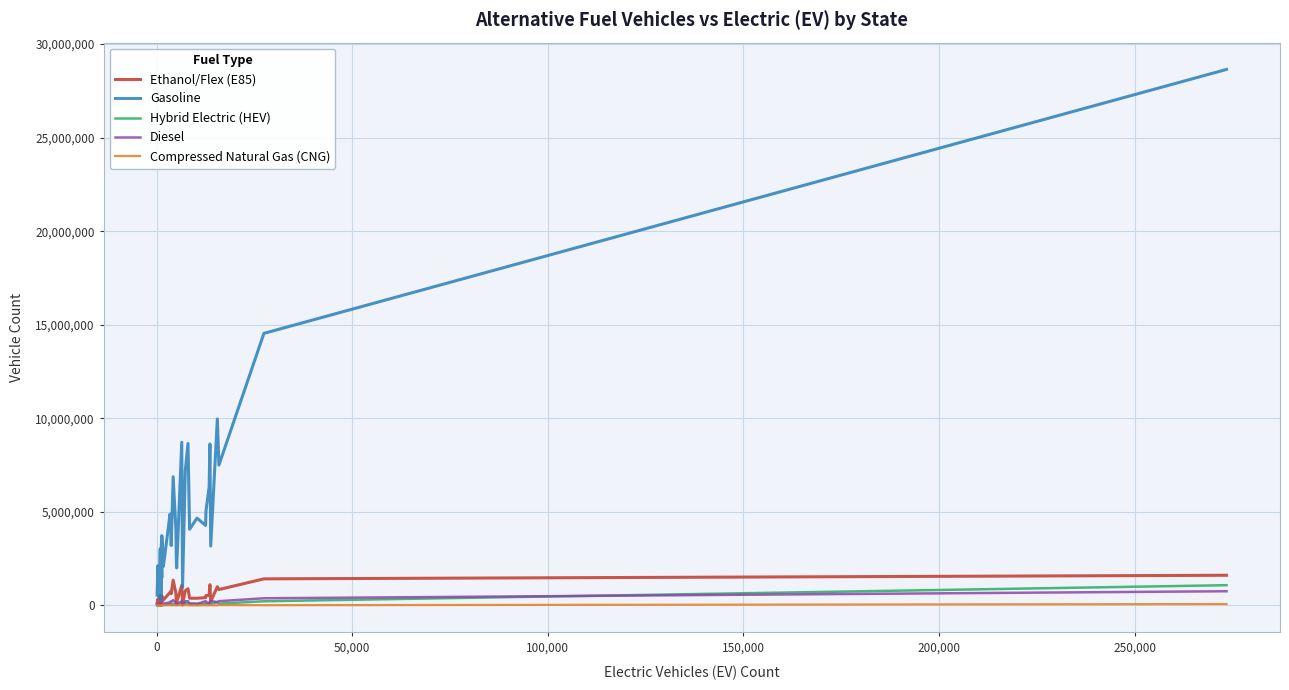

True or false: Hybrid Electric (HEV) and Ethanol/Flex (E85) cross at least once.

False